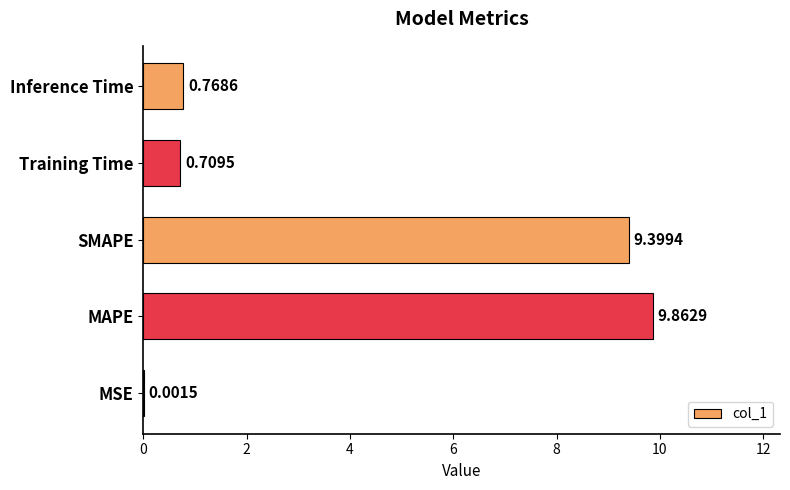

At which label is the value closest to 4?

Inference Time